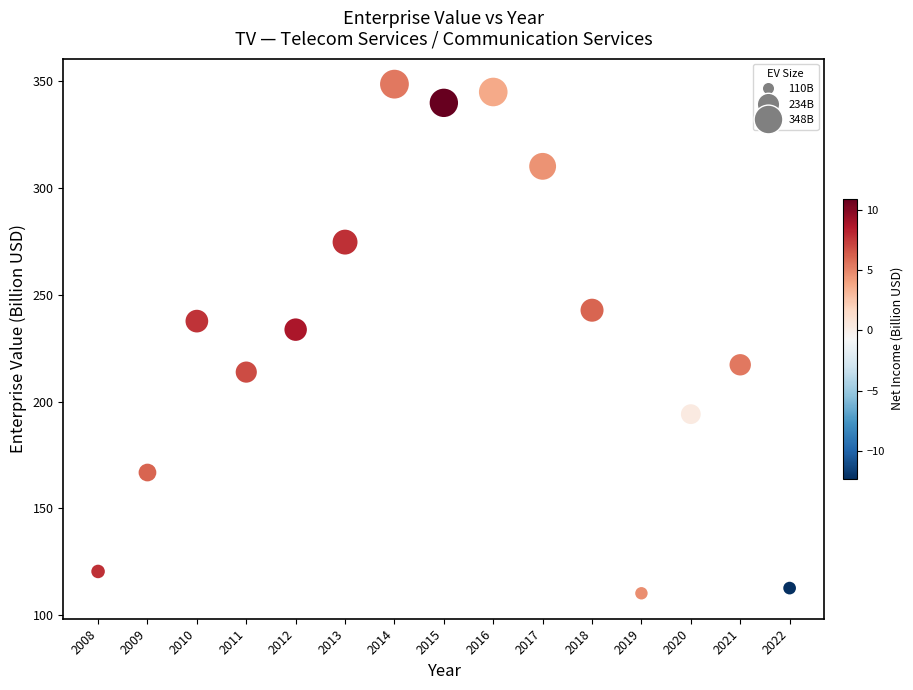

What is the range of Y values (max minus min)?

238.2